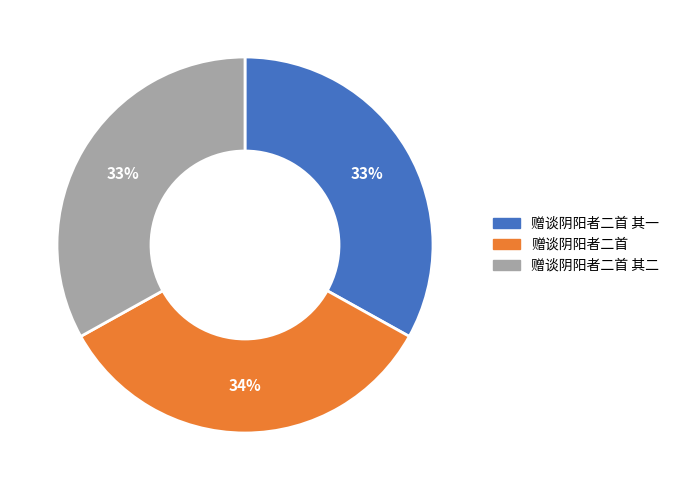

Is there any slice that represents more than half of the pie?

No